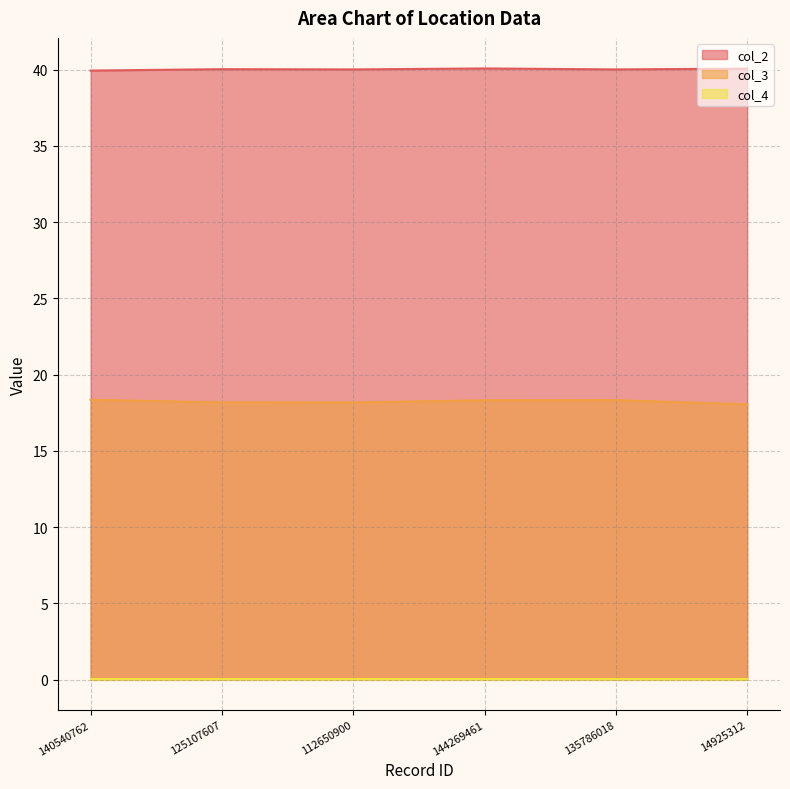

List the labels in order of col_2 value, largest first.

144269461, 14925312, 125107607, 135786018, 112650900, 140540762